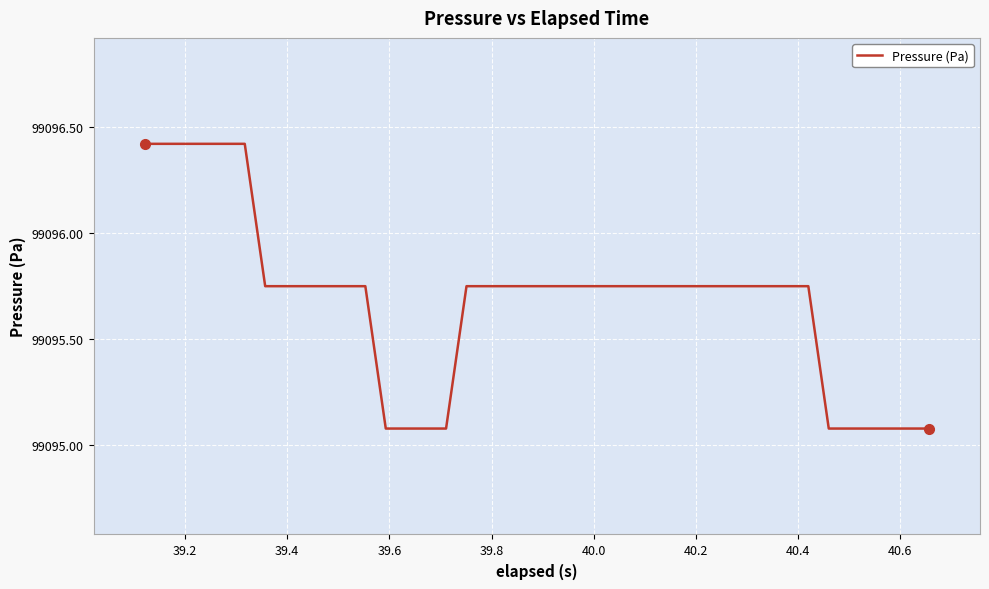

What is the difference between the maximum and minimum values?

1.3